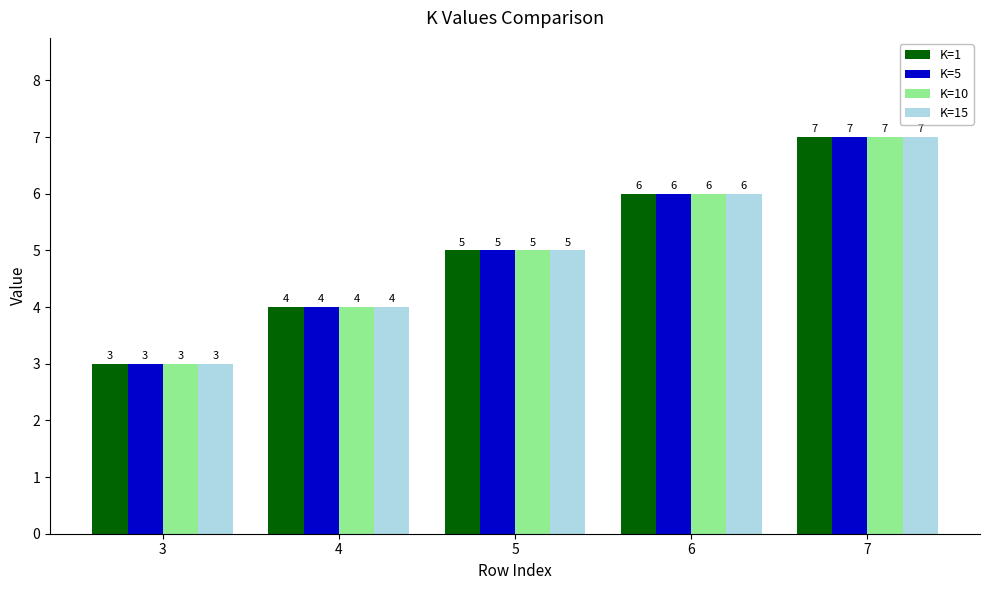

How many data points in K=1 are less than 5?

2